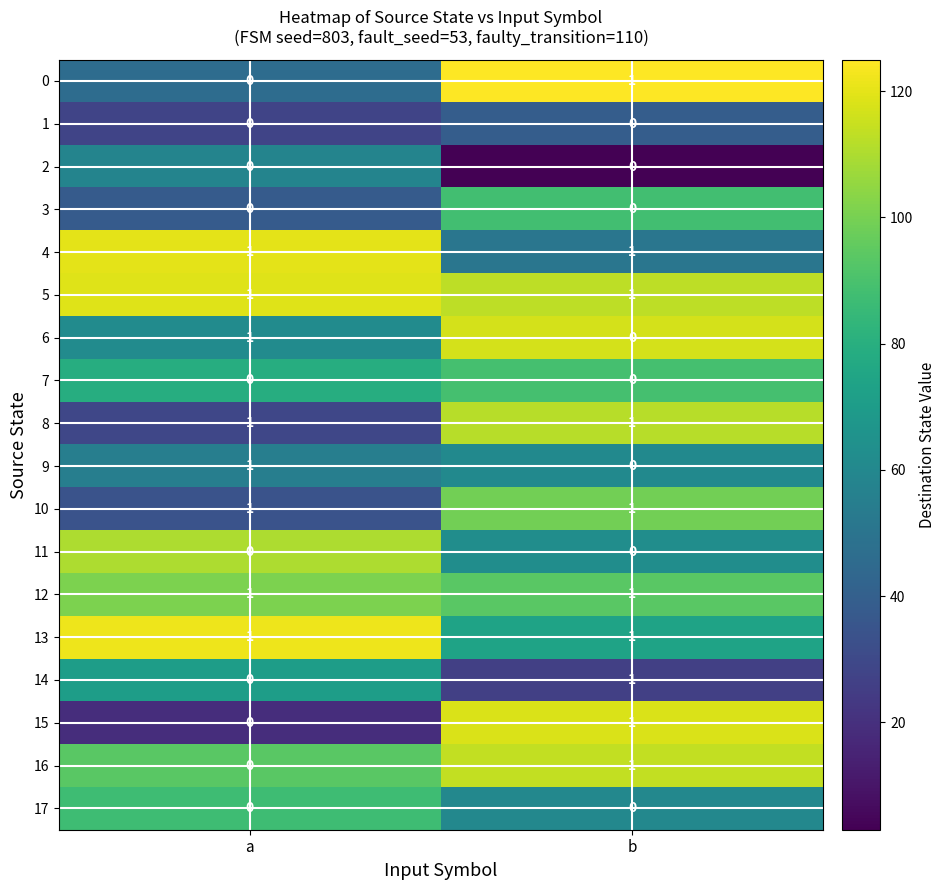

What is the total value across all series at a?

8